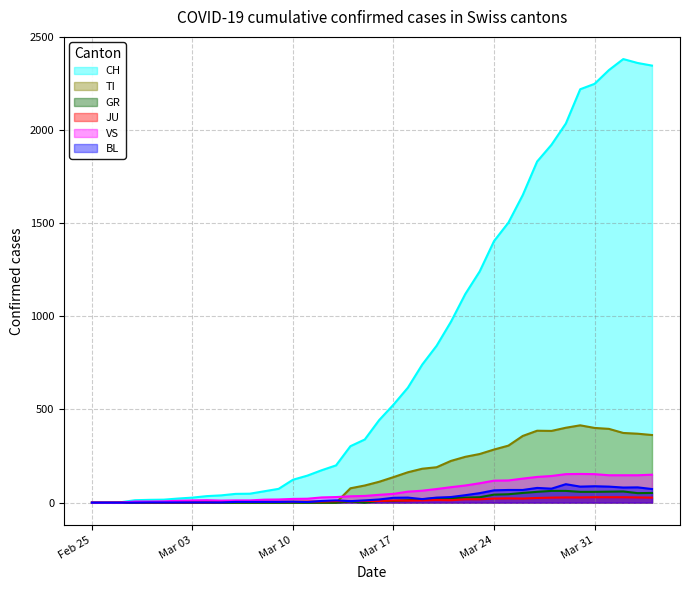

What is the difference between the maximum and minimum values in the TI series?

415